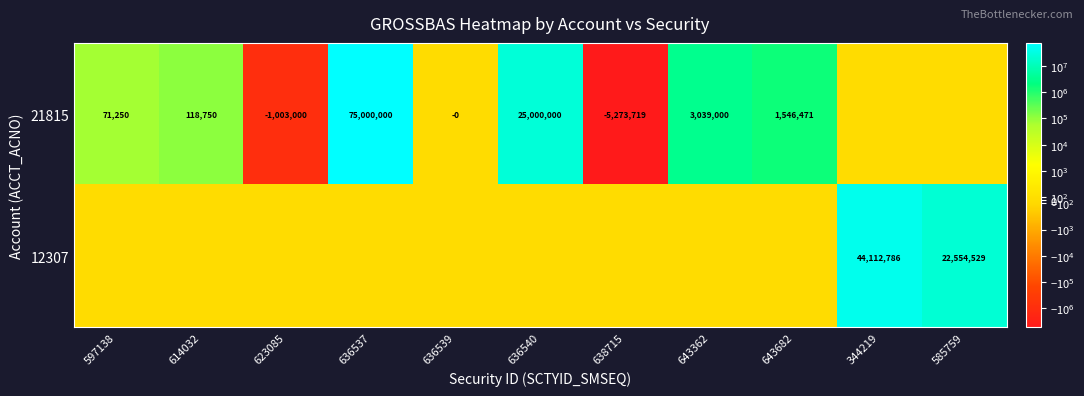

What is the sum of the 21815 values at 636537 and 638715?

69726281